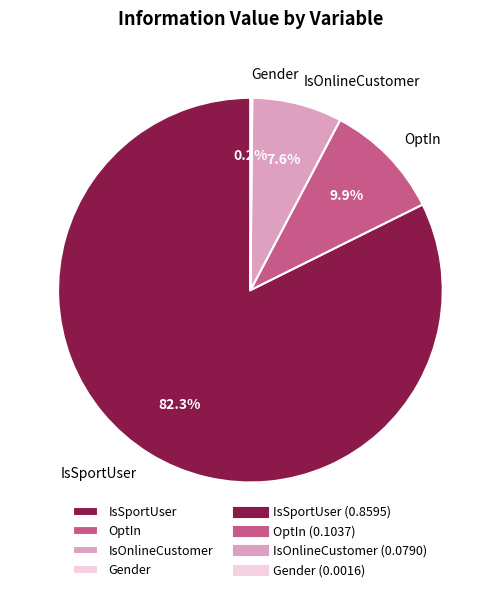

Is there a majority slice in this chart?

Yes